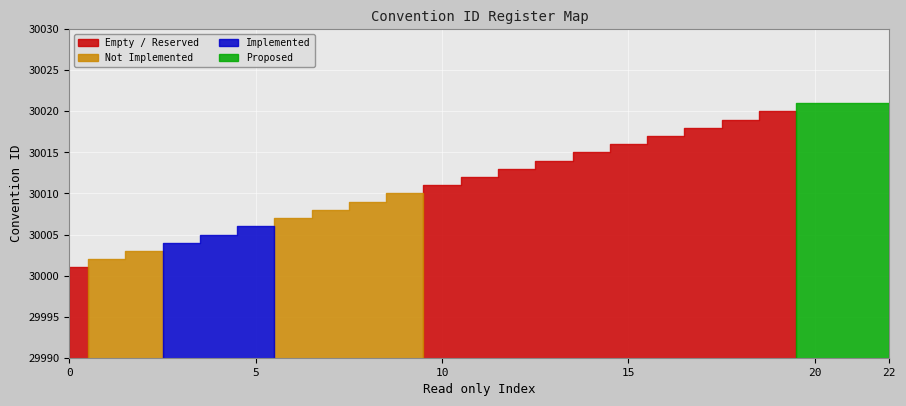

The value at 15 is 7343. True or false?

False